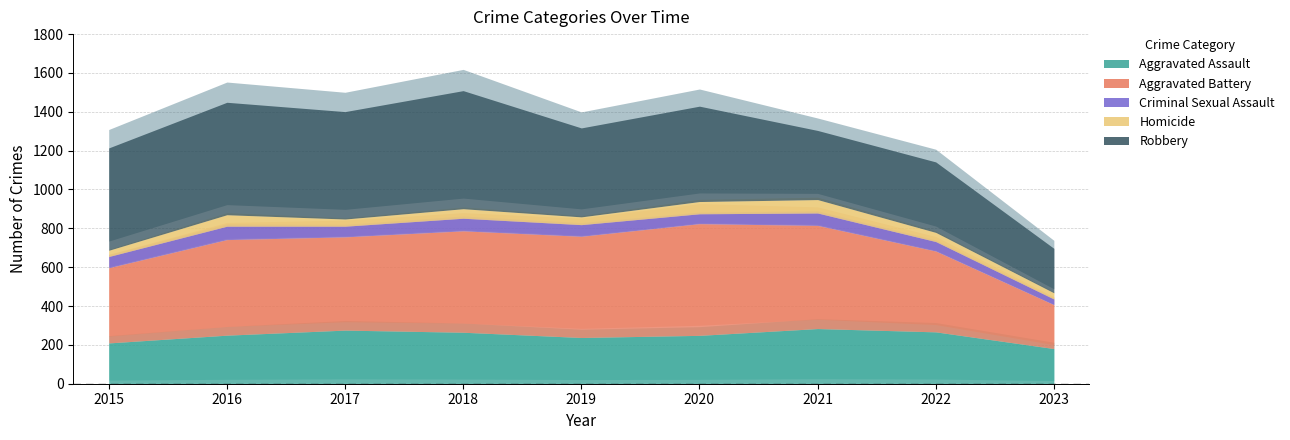

How many data points in Robbery are less than 491?

4